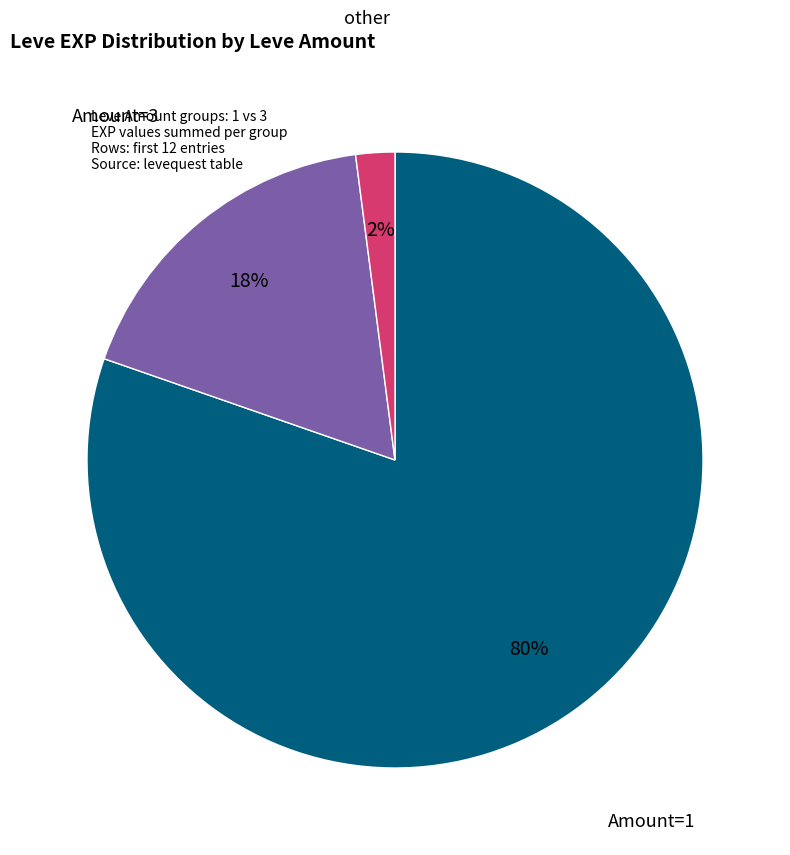

Rank the categories by value from lowest to highest.

other, Amount=3, Amount=1